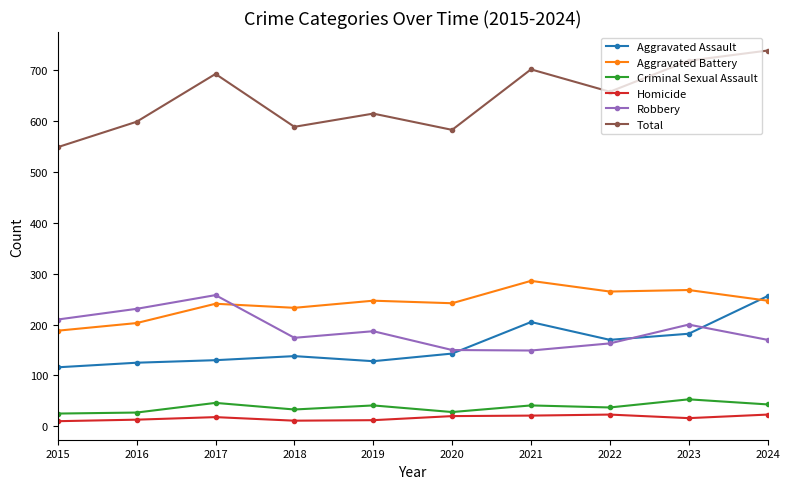

At how many categories does at least one series exceed 11?

10